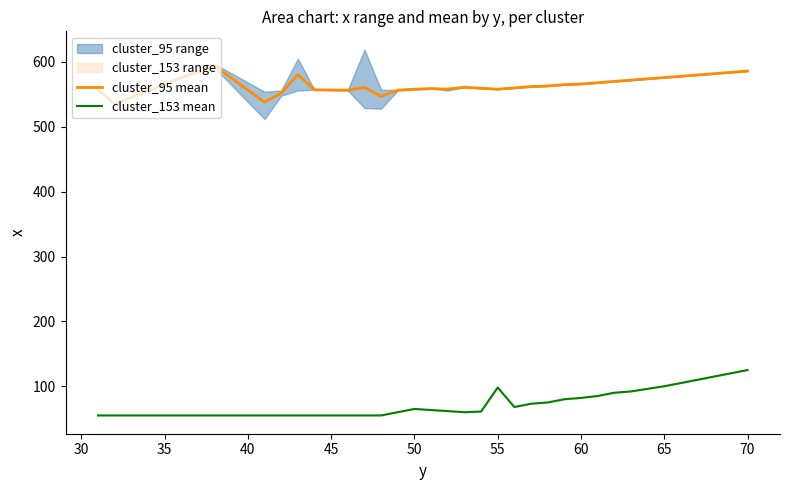

True or false: cluster_95 mean and cluster_153 mean cross at least once.

False